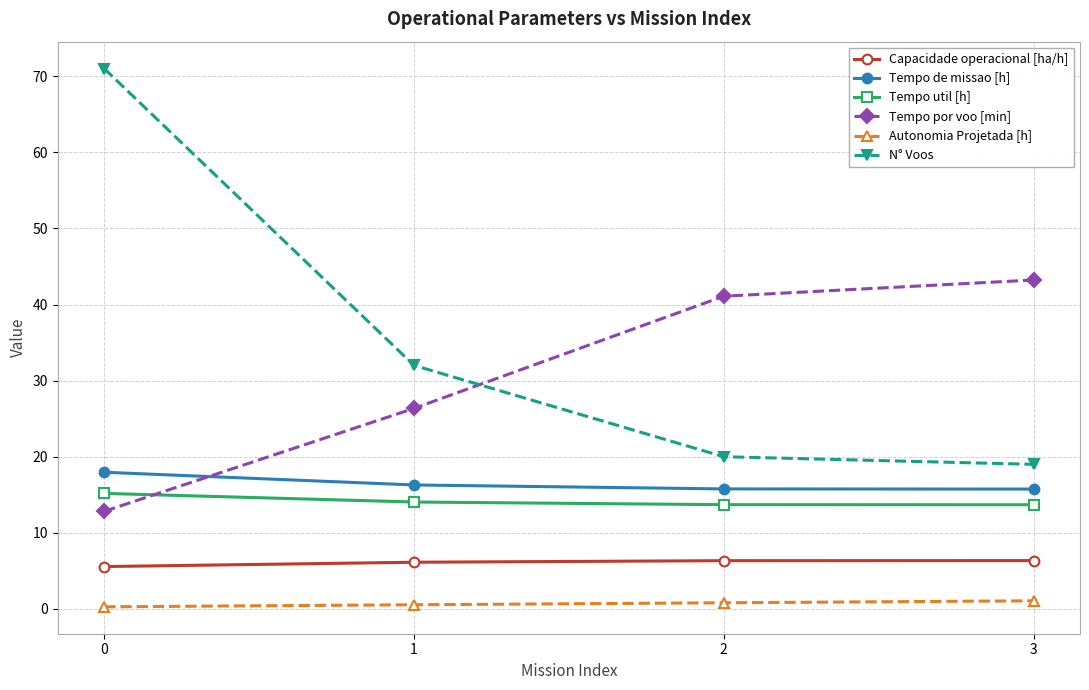

Does the chart display data point markers on the line(s)?

Yes